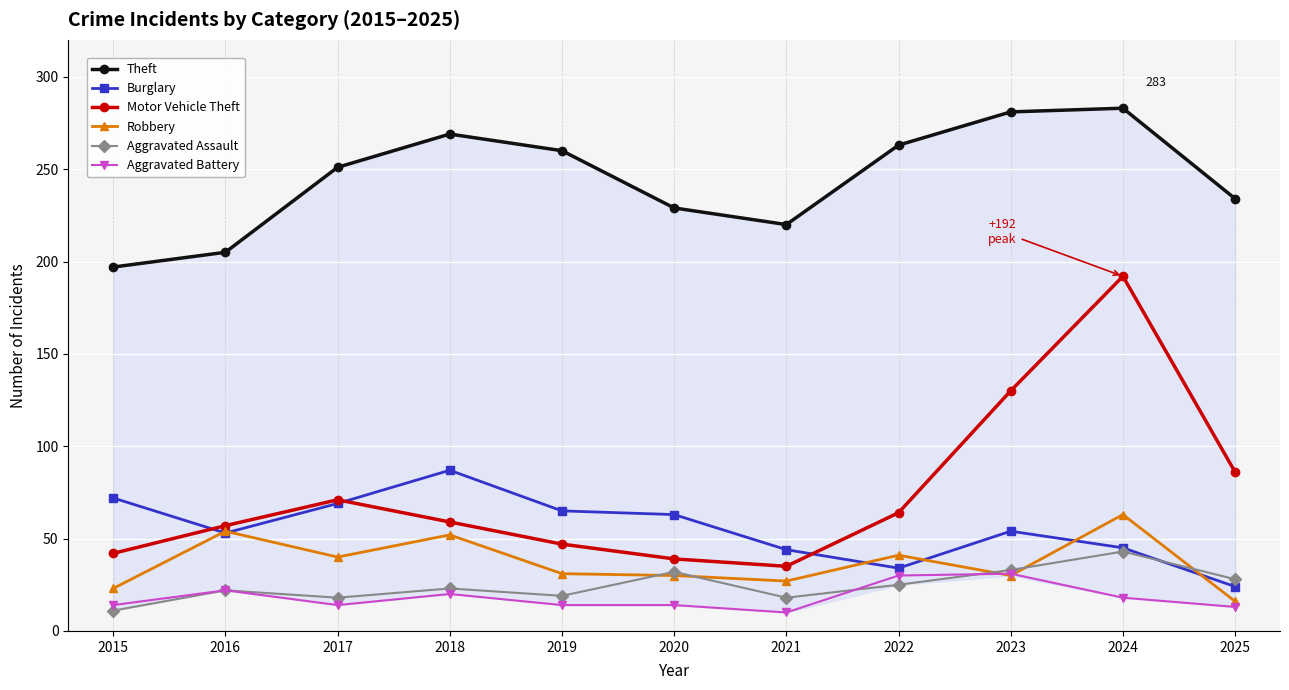

What is the difference between the Theft values at 2016 and 2022?

58